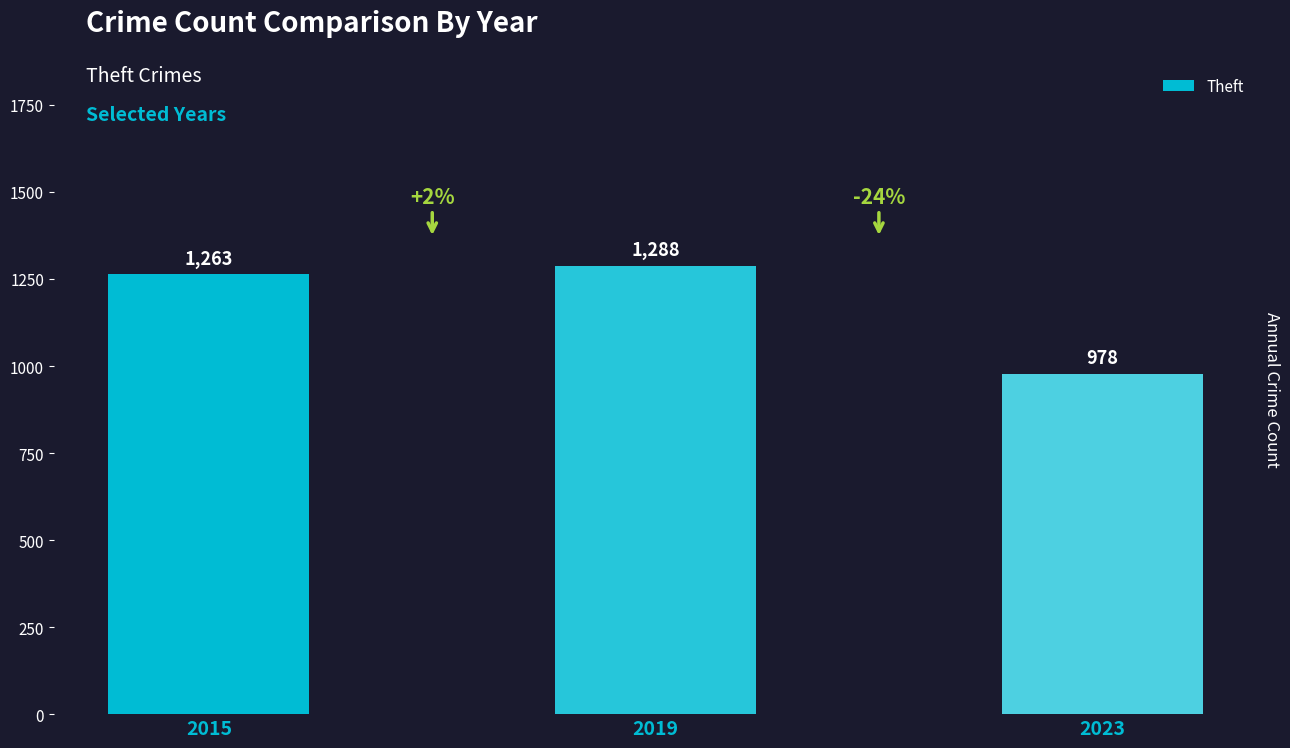

True or false: the data shows 1714 at 2015.

False